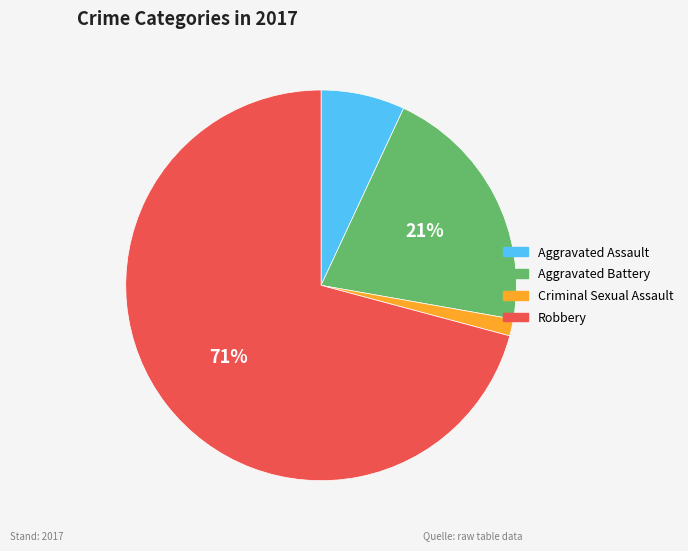

Rank the categories by value from highest to lowest.

Robbery, Aggravated Battery, Aggravated Assault, Criminal Sexual Assault